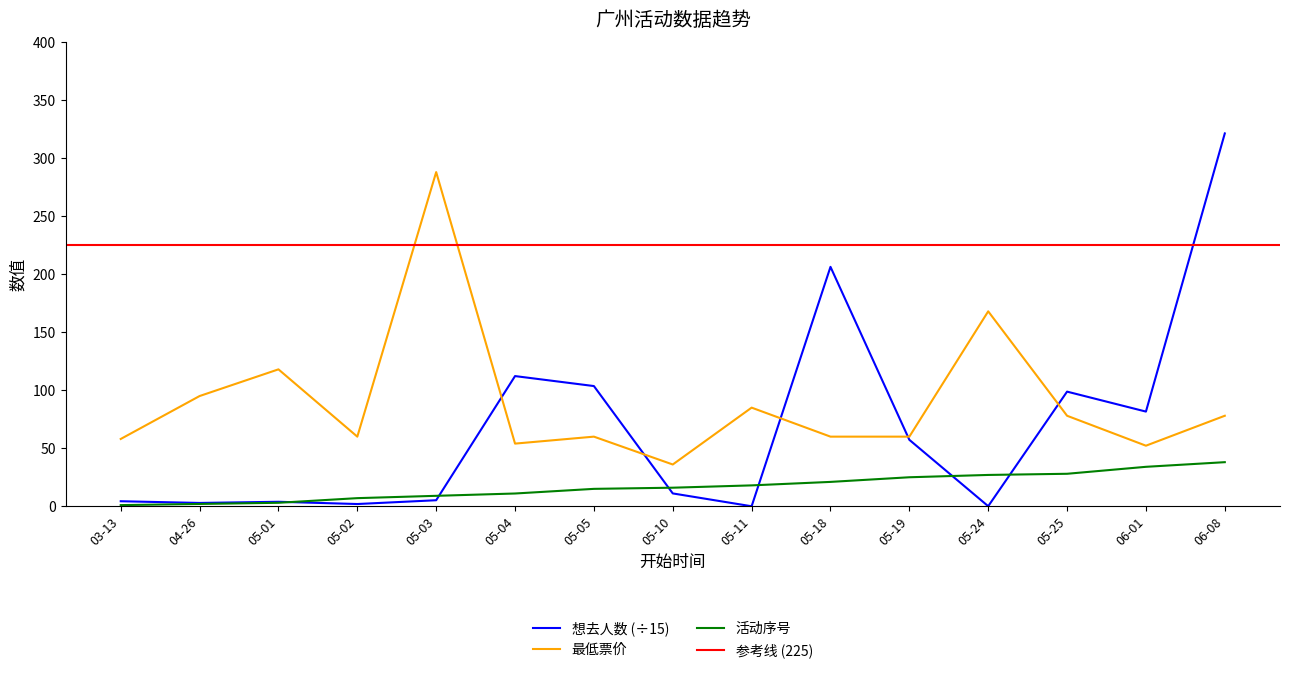

How many lines are shown in the chart?

3